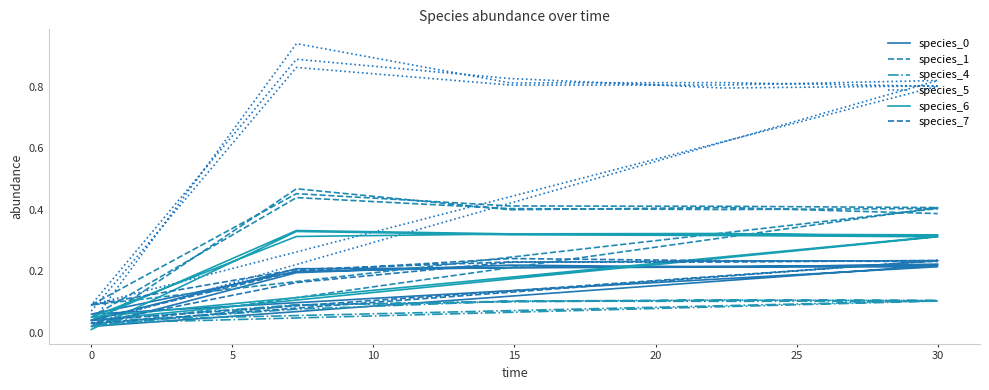

What is the difference between the maximum and minimum values in the species_0 series?

0.2